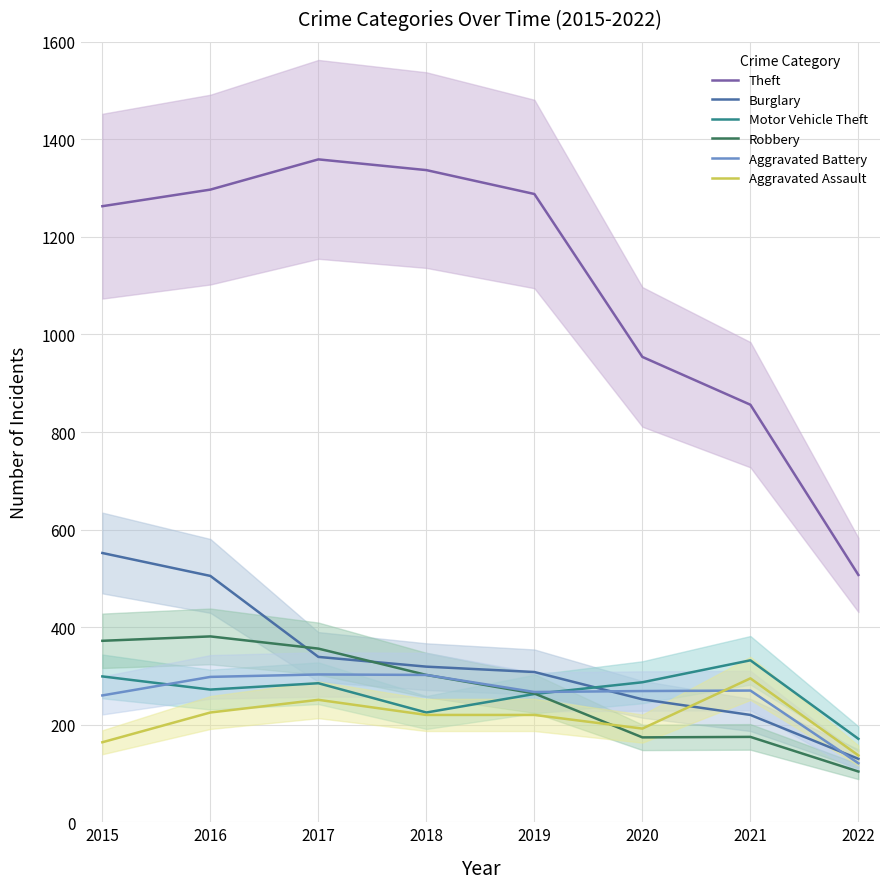

Read the Aggravated Assault value at 2018.

220